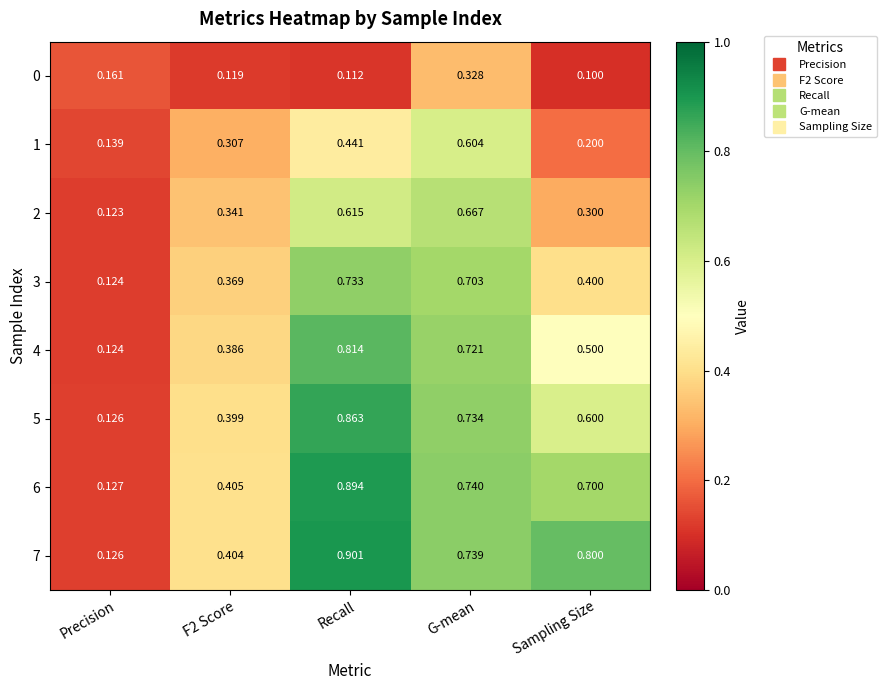

Rank the series by their maximum value, from lowest to highest.

0, 1, 2, 3, 4, 5, 6, 7